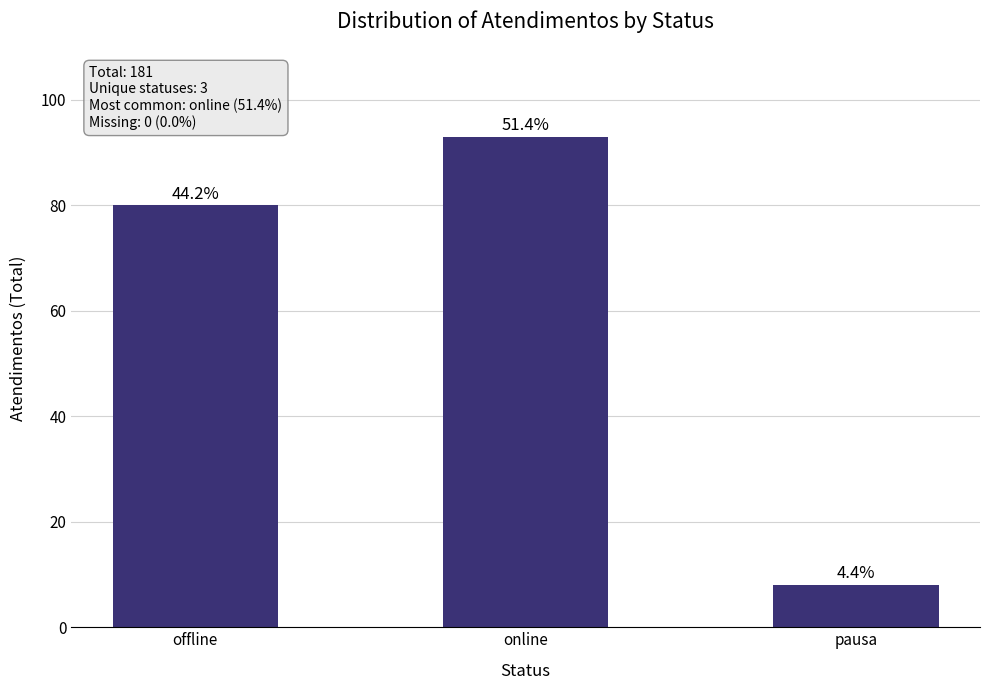

At which category does the chart reach its peak across all series?

online